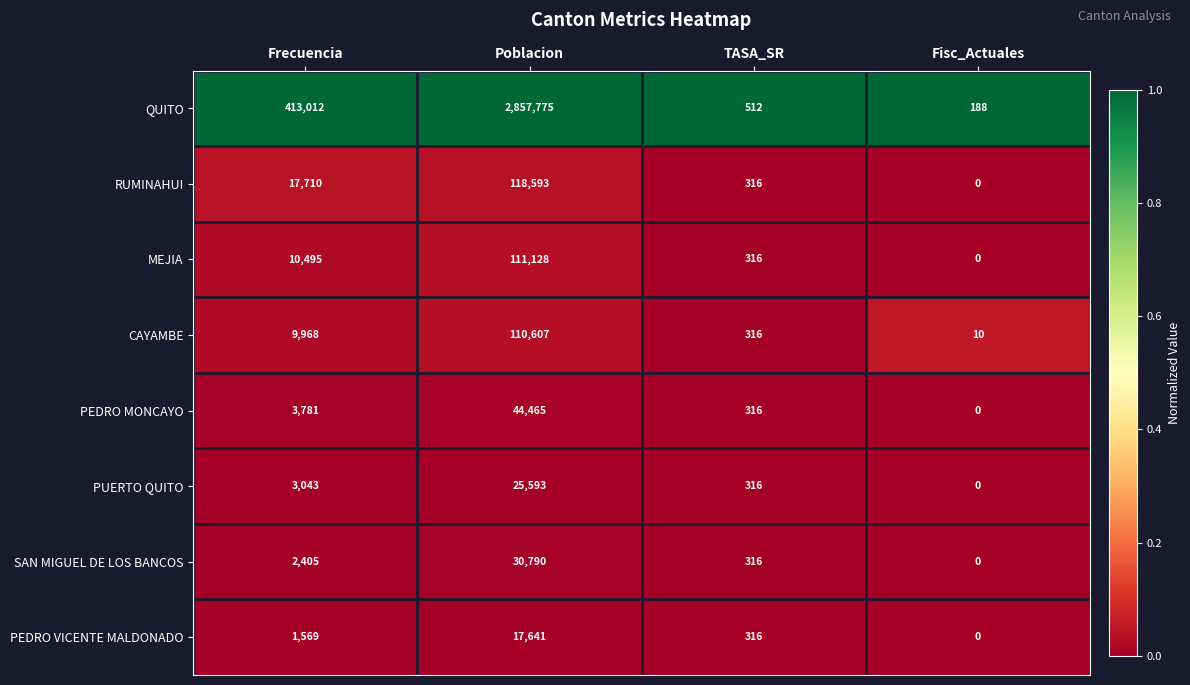

What is the total value across all series at TASA_SR?

2724